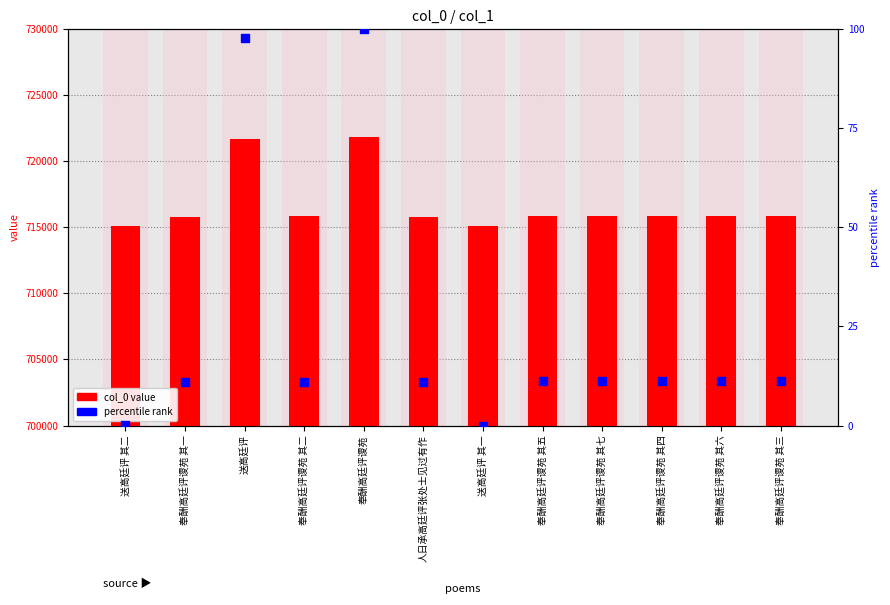

Which series has the largest total across all categories?

col_0 value